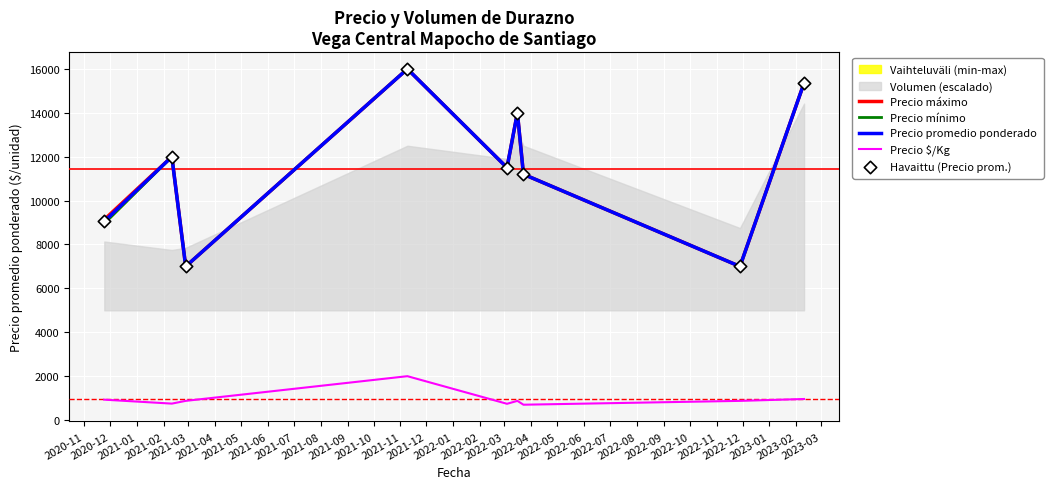

Is the value of Precio mínimo at 2021-07 greater than the value of Havaittu (Precio prom.) at 2020-11?

Yes